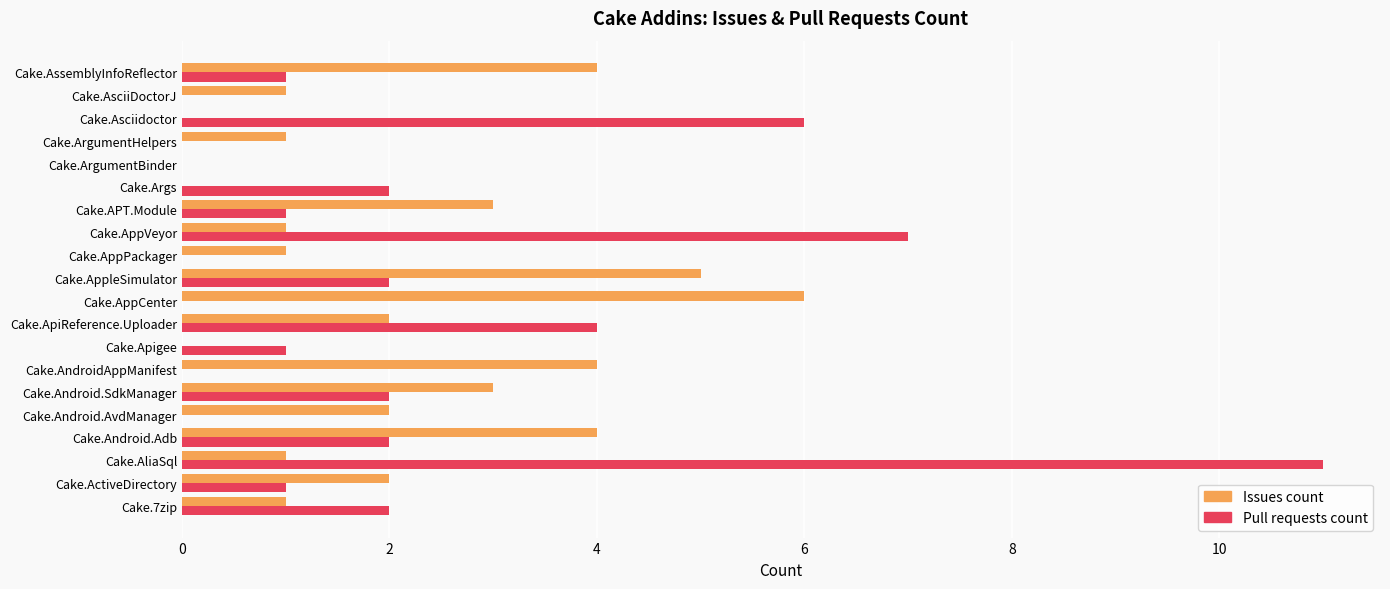

At which category is the sum across all series the highest?

Cake.AliaSql